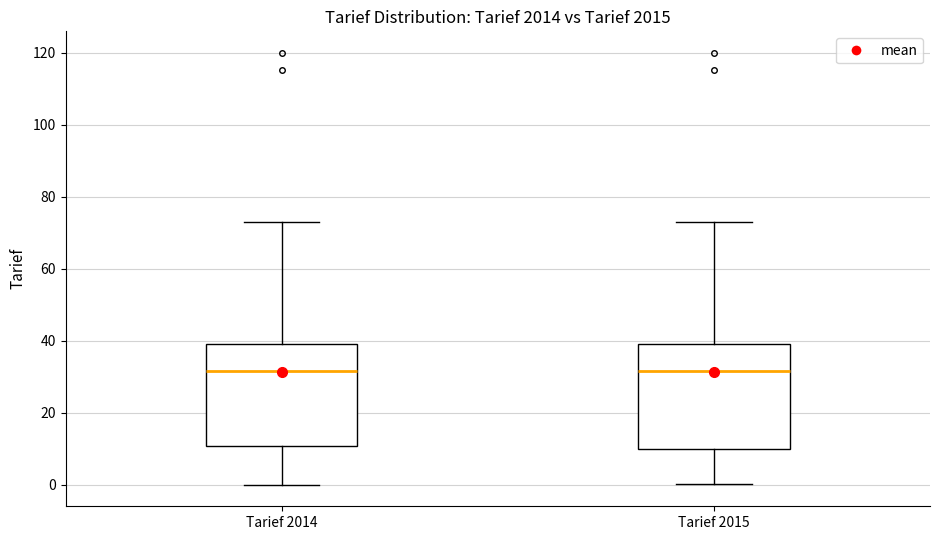

Where does the median line of the box for Tarief 2014 sit on the y-axis? The values are not printed on the chart, so give them approximately, as read against the axis.

32